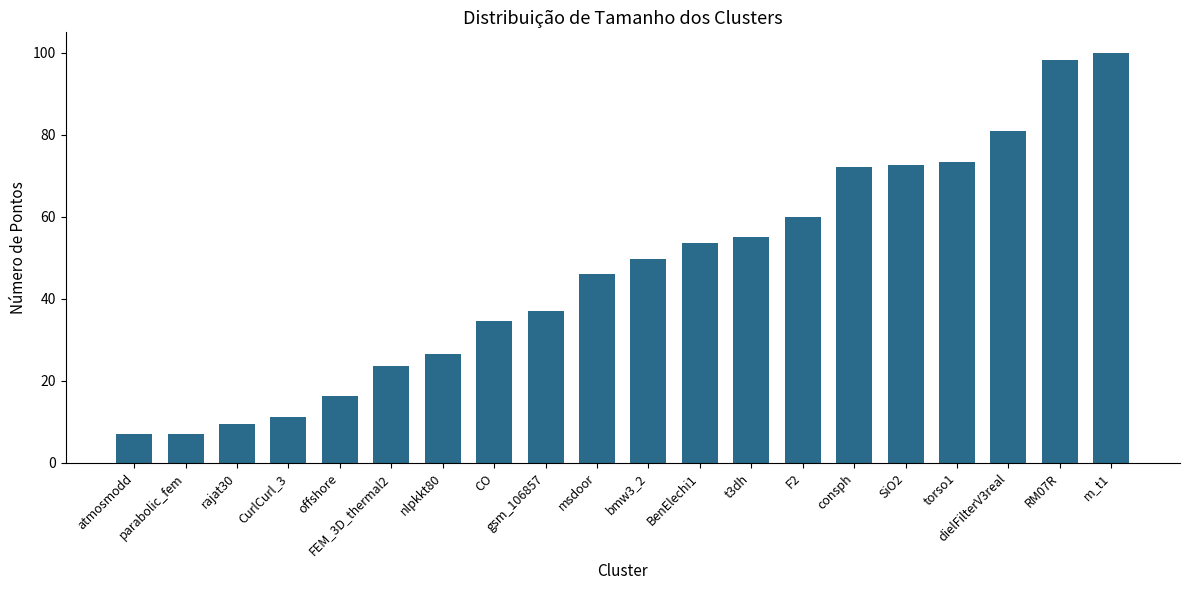

What is the change in value from atmosmodd to SiO2?

+65.7